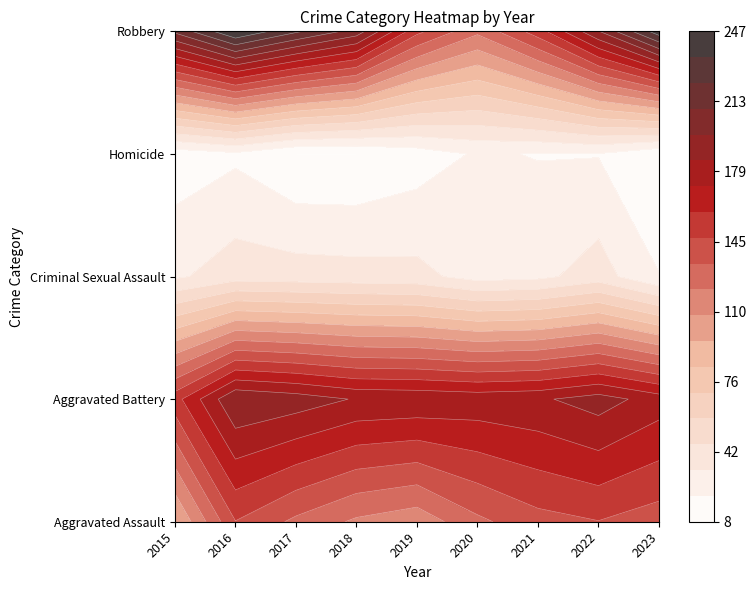

Rank the categories by Aggravated Assault value from lowest to highest.

2015, 2019, 2018, 2017, 2020, 2023, 2021, 2016, 2022